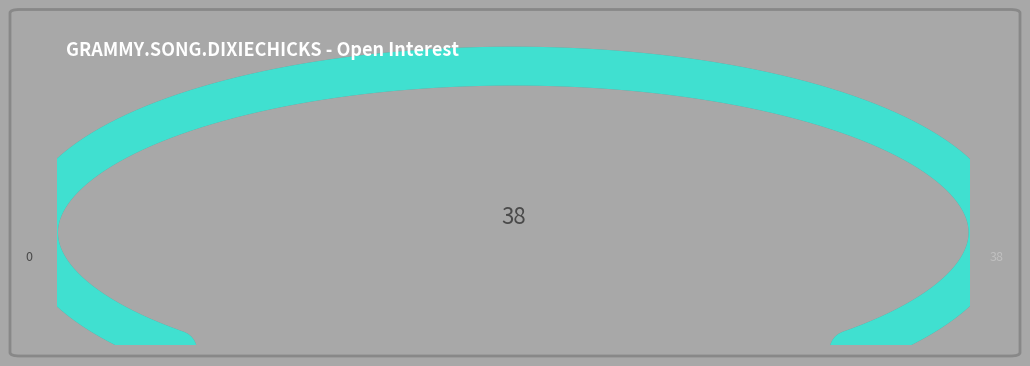

True or false: 2007-01-30 accounts for 0% of the total.

True